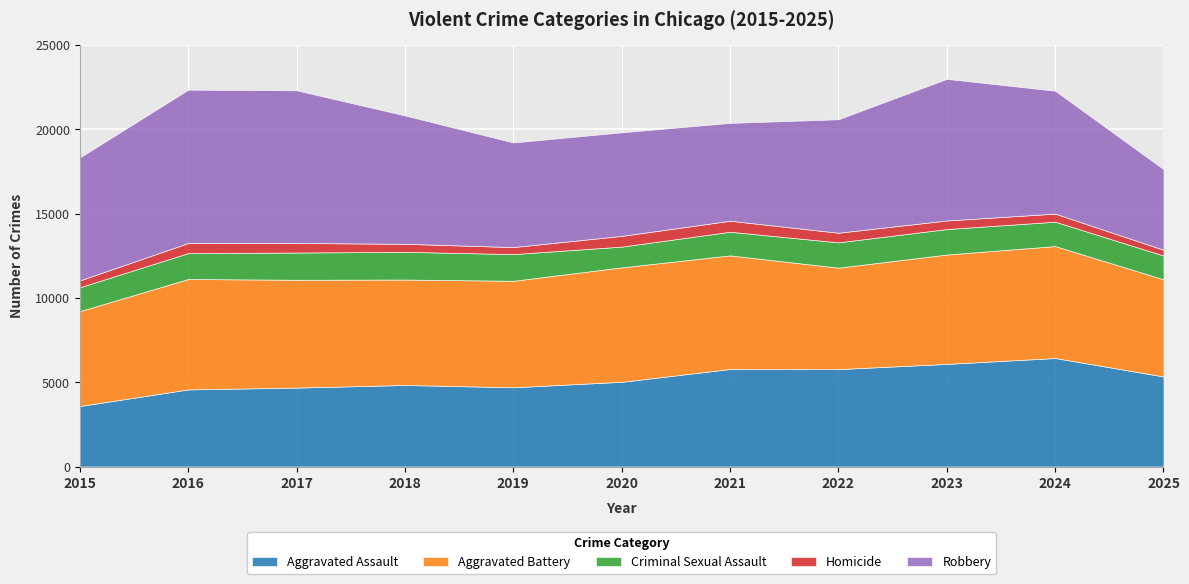

How many lines are shown in the chart?

5